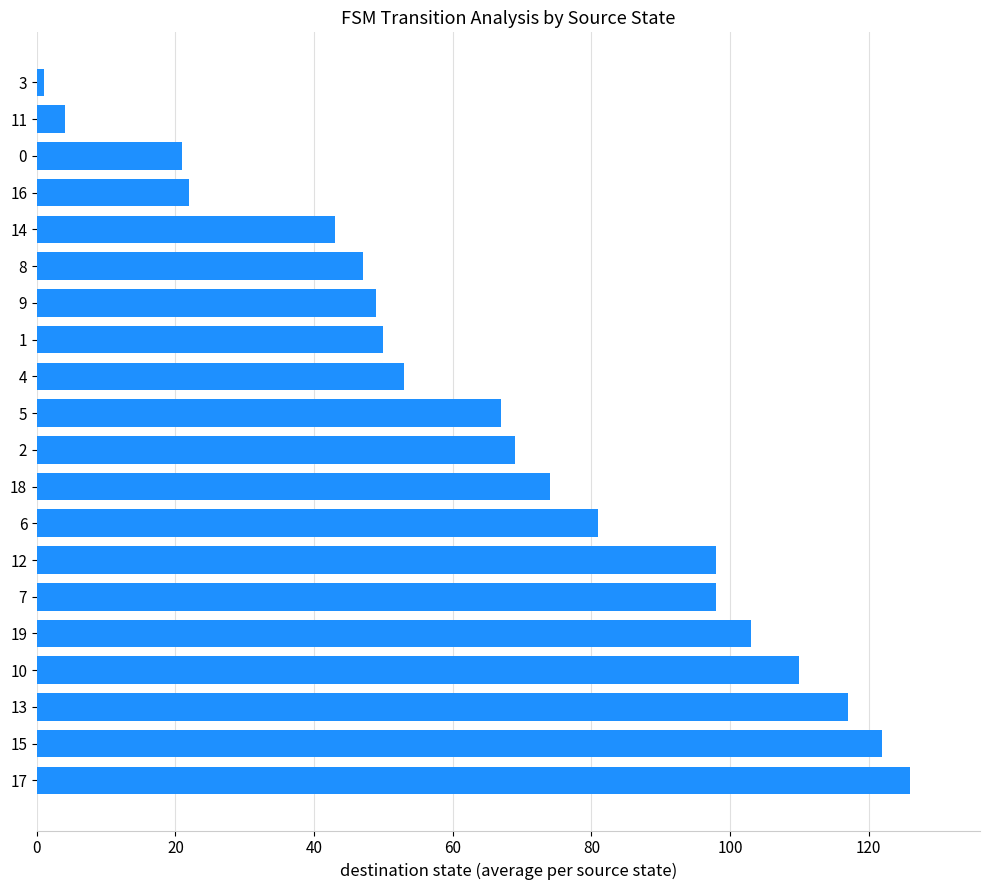

What is the change in value from 2 to 11?

-65